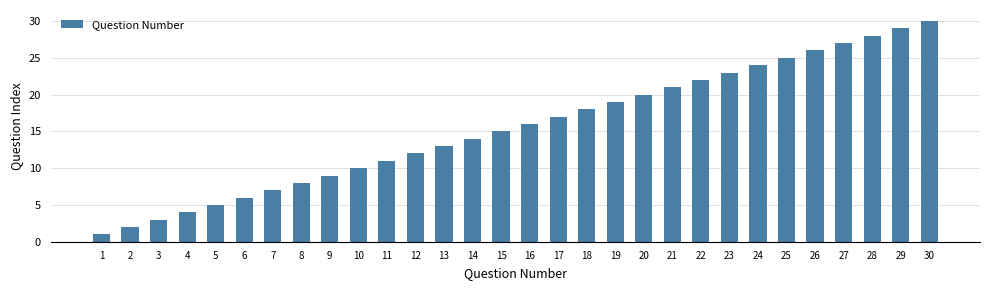

What is the change in value from 16 to 25?

+9